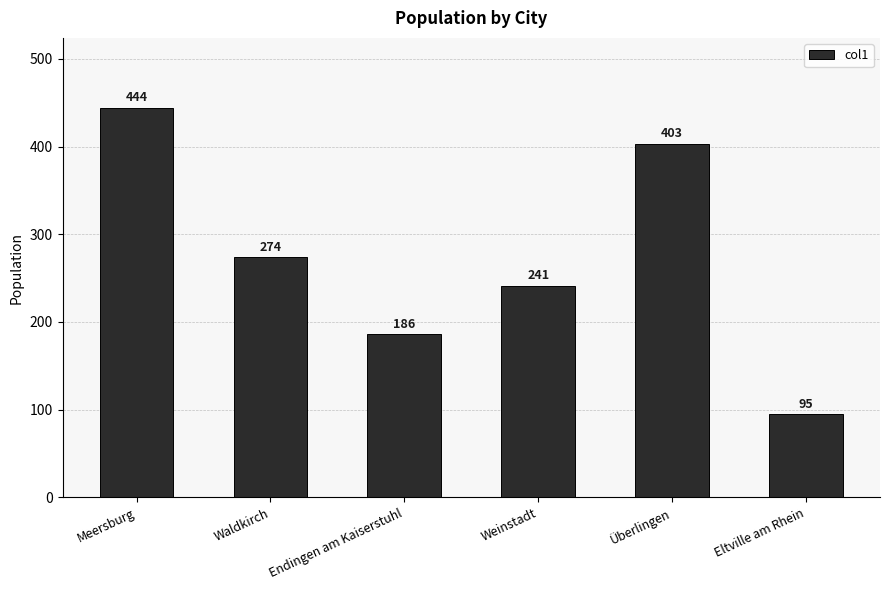

What is the label of the 2nd bar from the right?

Überlingen